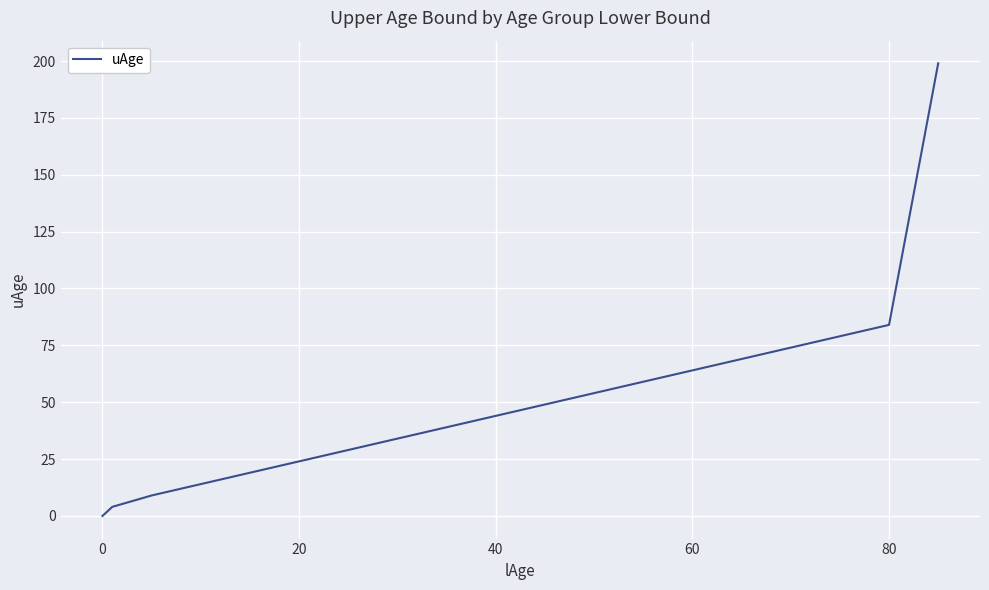

What is the difference between the maximum and minimum values?

199